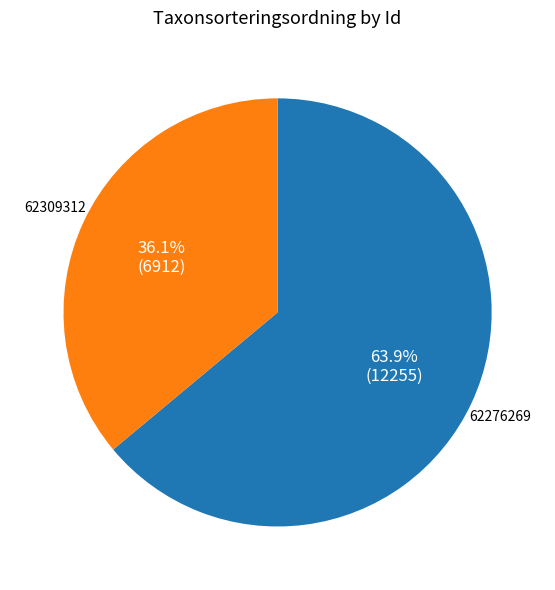

To the nearest percent, what percentage of the pie is 62309312?

36%